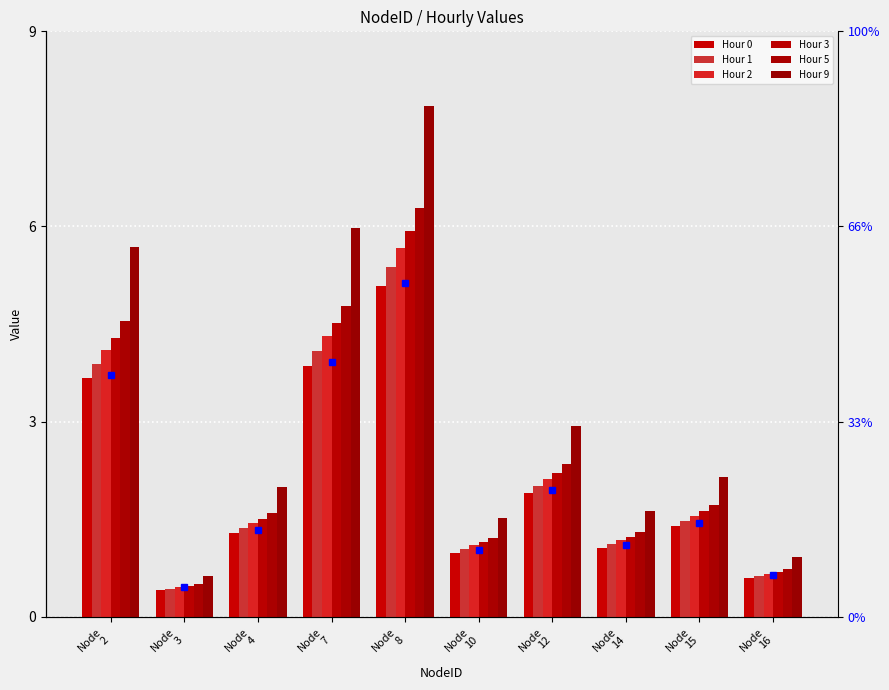

What is the average value of the Hour 9 series?

3.1